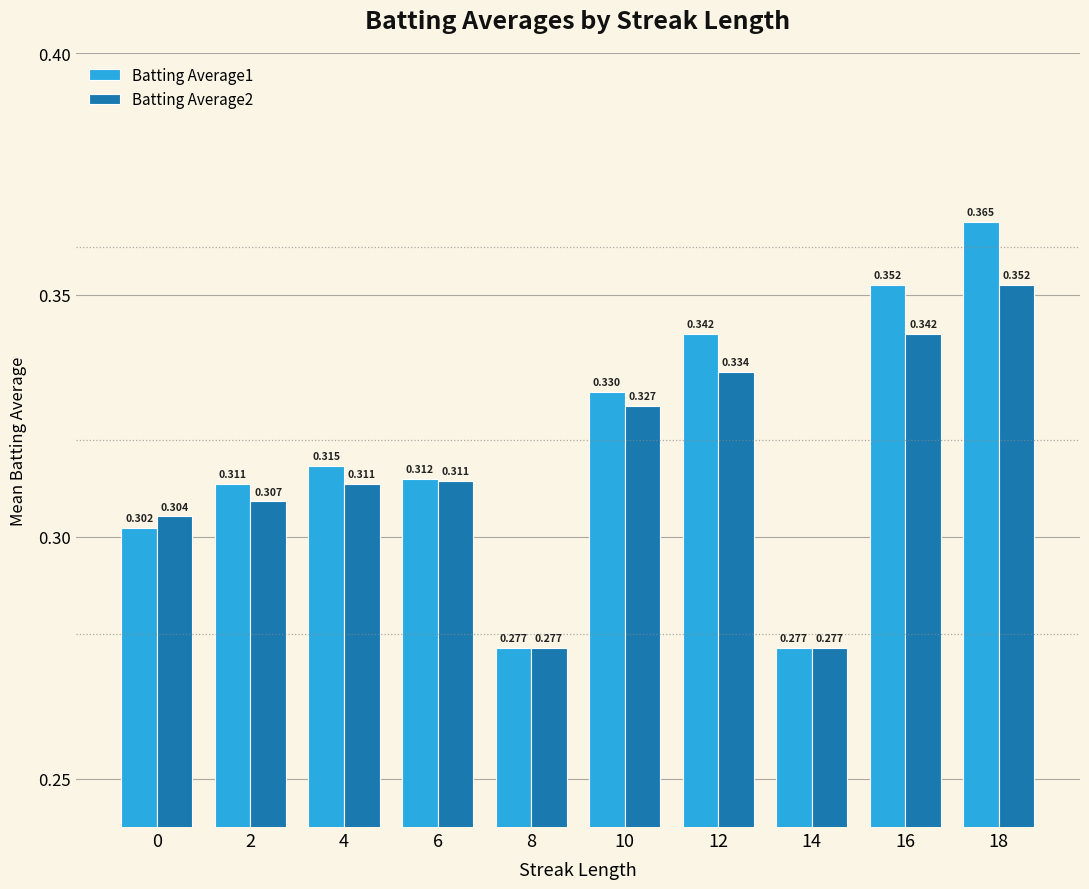

What is the difference between the second highest and minimum values in the Batting Average2 series?

0.1